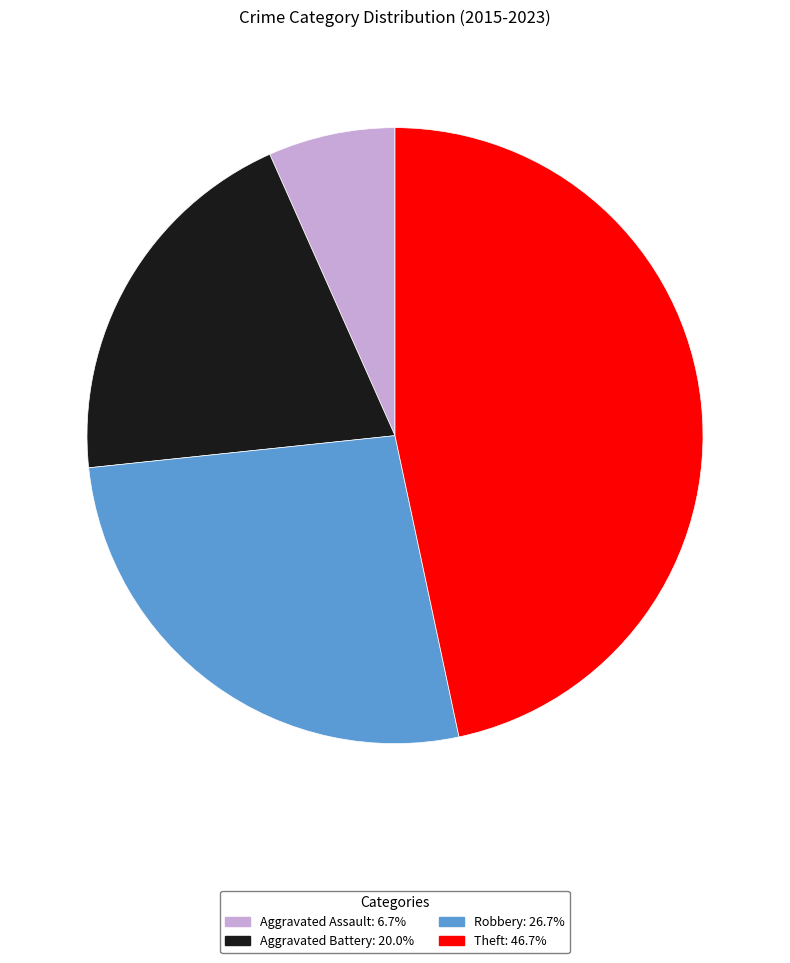

What is the smallest slice in the pie chart?

Aggravated Assault